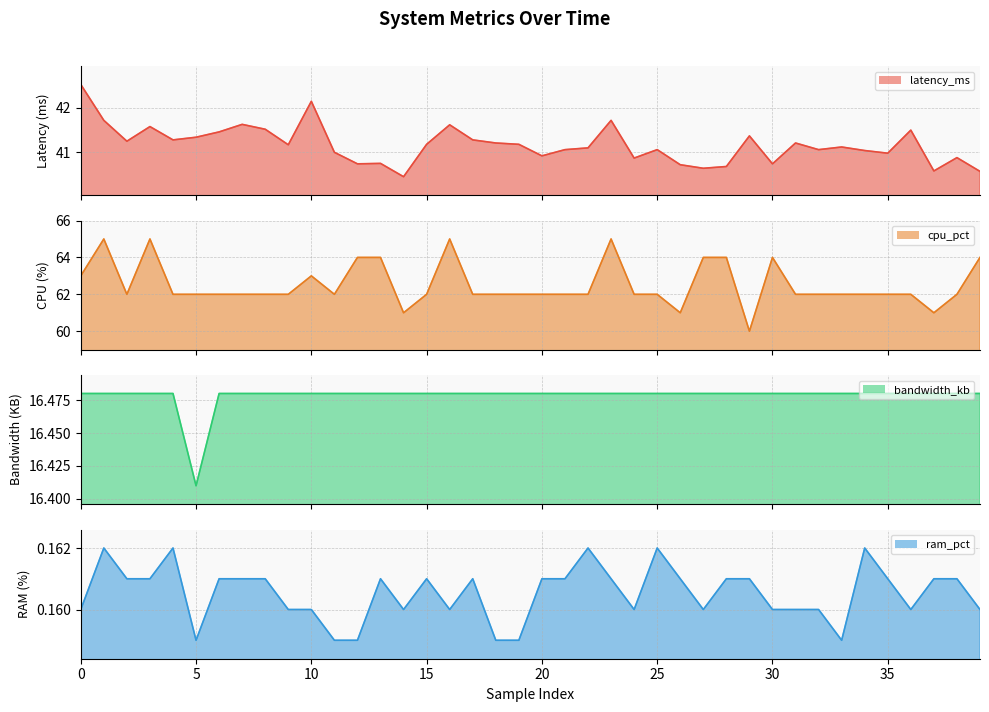

What is the average value of the cpu_pct series?

62.5